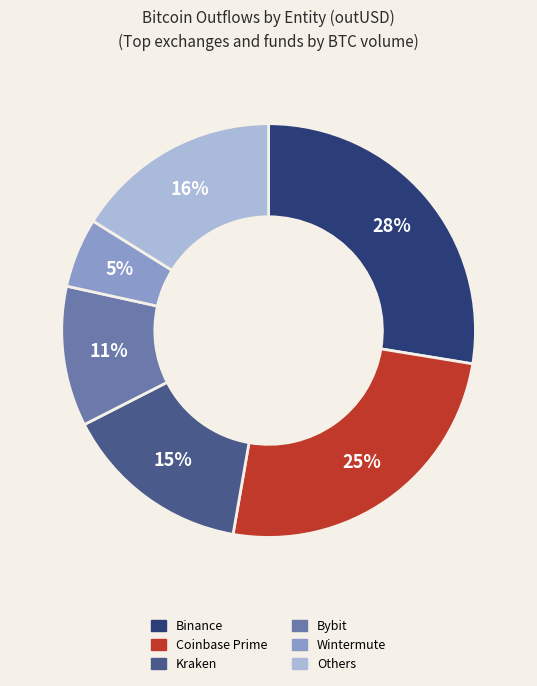

How many slices are in this pie chart?

6